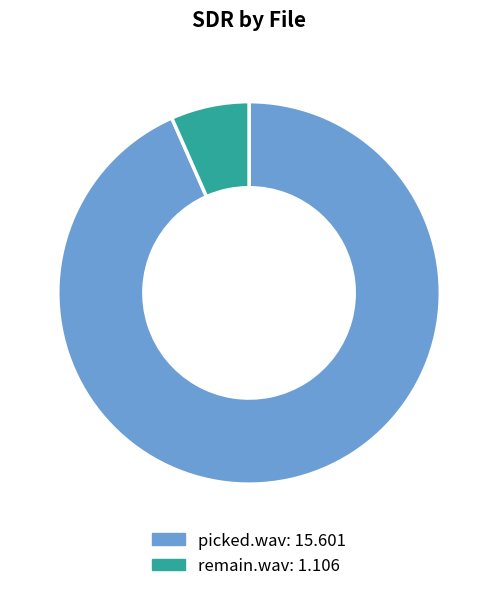

Between remain.wav and picked.wav, which is larger?

picked.wav